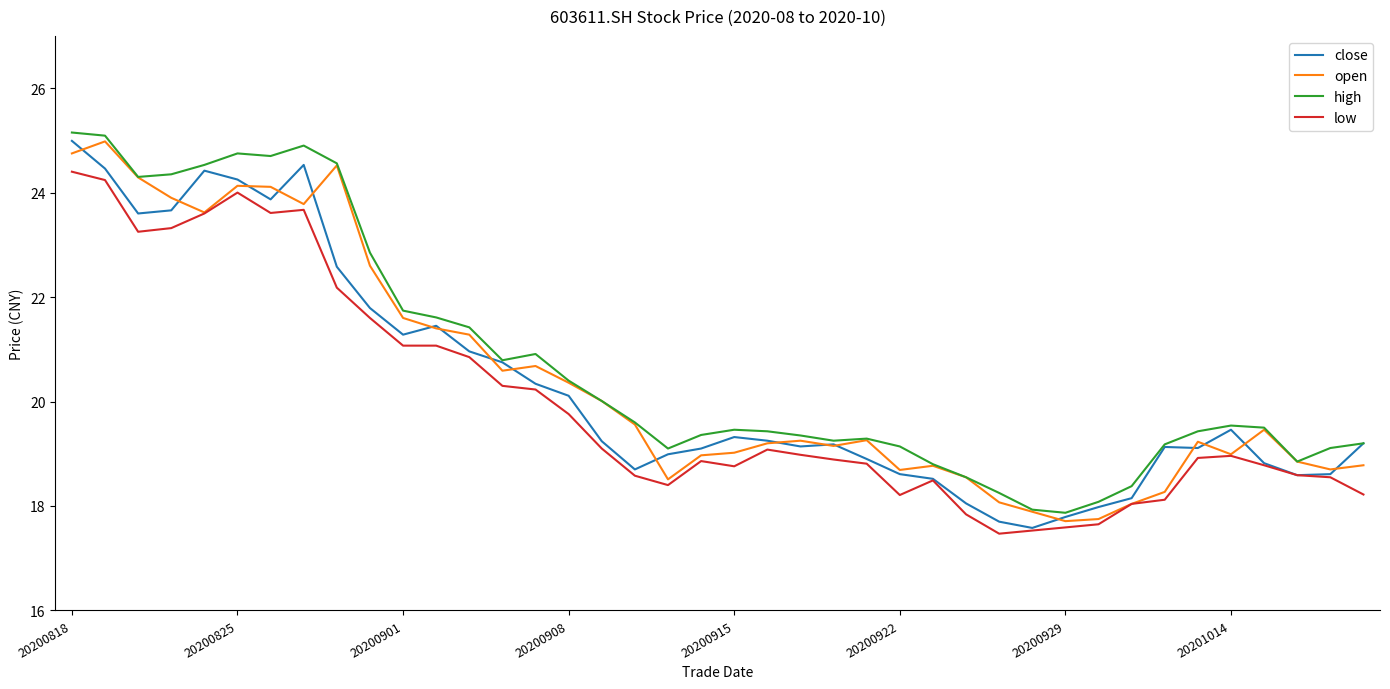

What is the highest value of the close series?

25.0